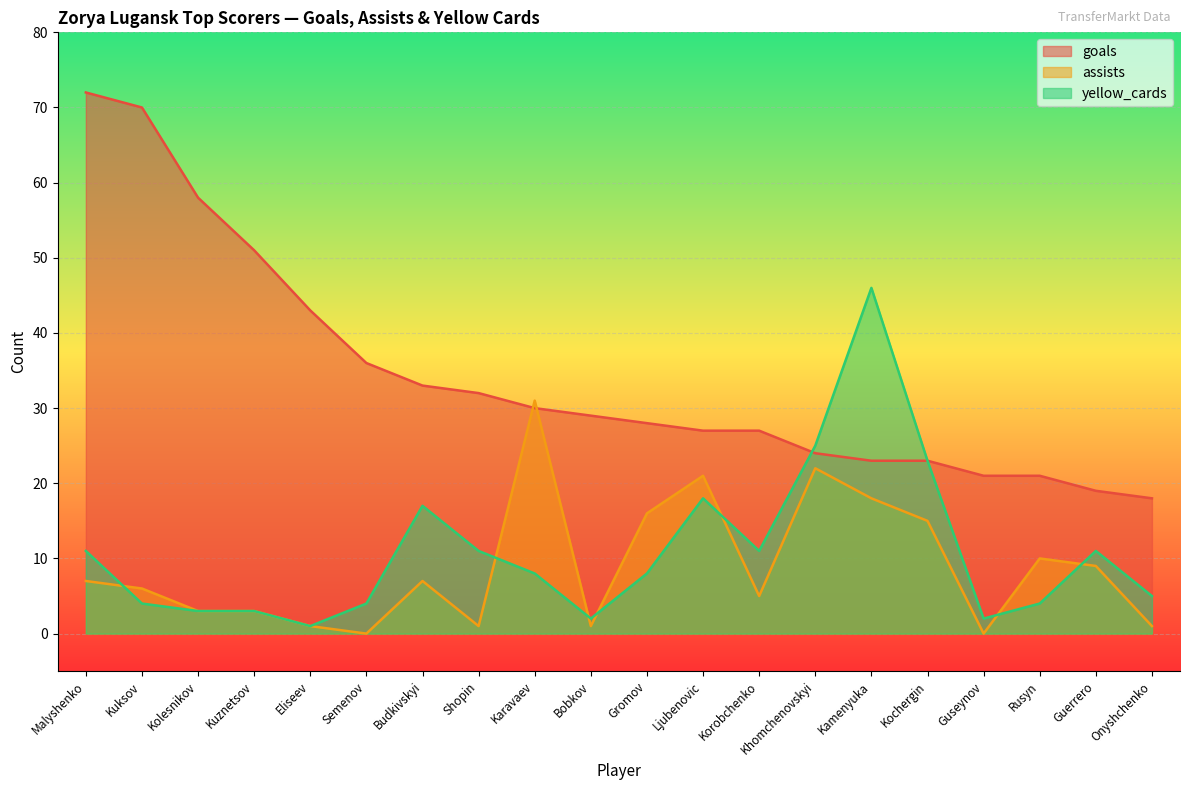

The value of assists at Rusyn is 18. True or false?

False